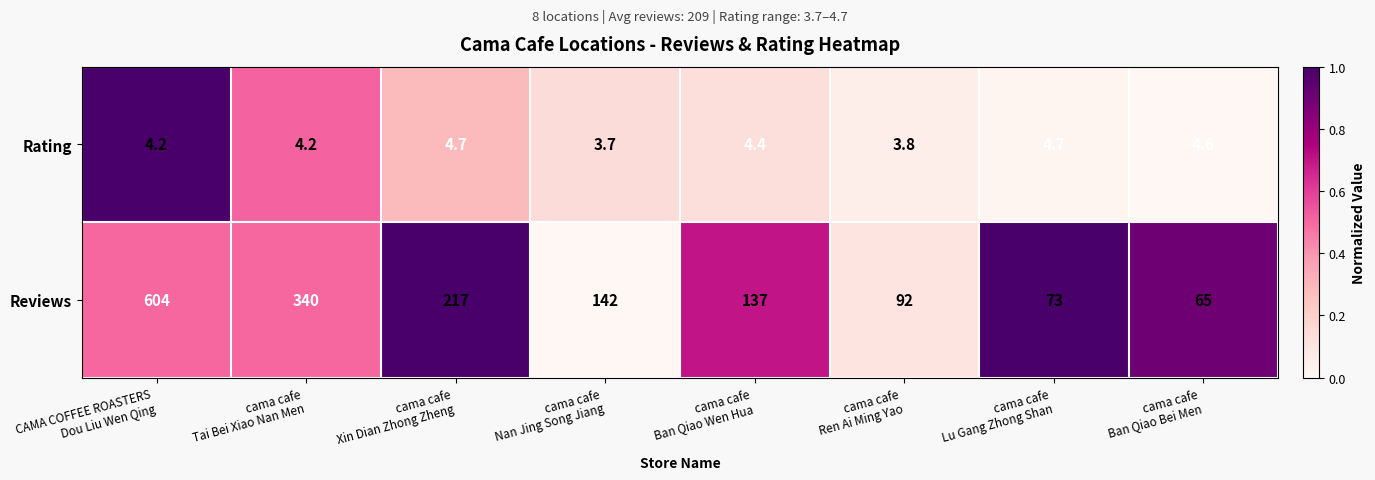

Reading left to right, list all the values displayed in this chart.

Rating: 4.2	4.2	4.7	3.7	4.4	3.8	4.7	4.6
Reviews: 604.0	340.0	217.0	142.0	137.0	92.0	73.0	65.0